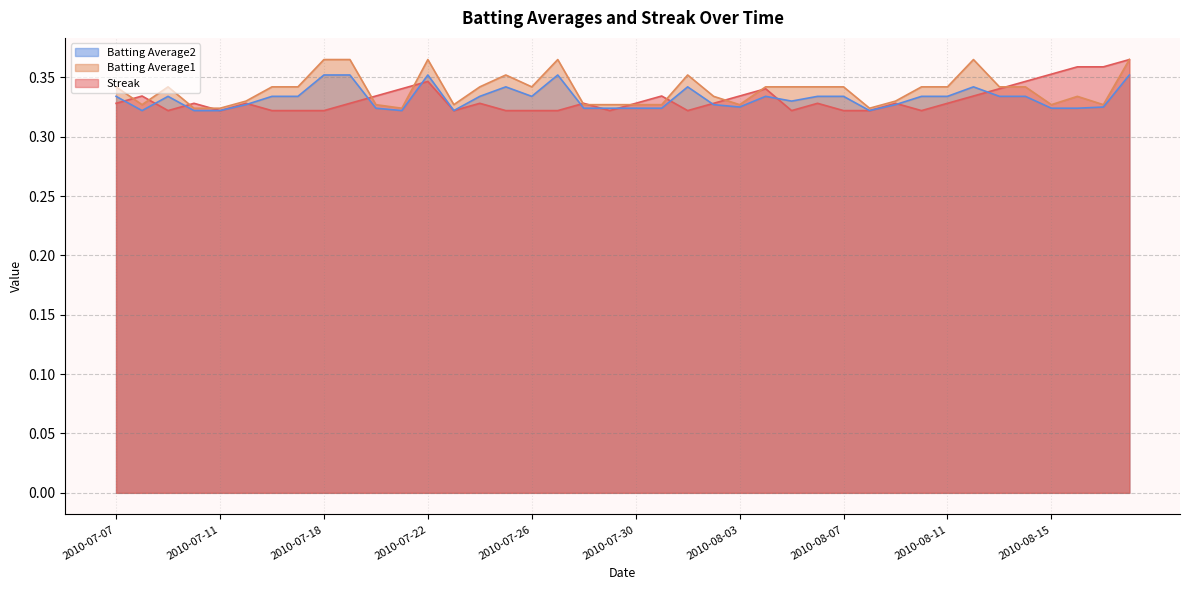

Which series has the largest total across all categories?

Batting Average1